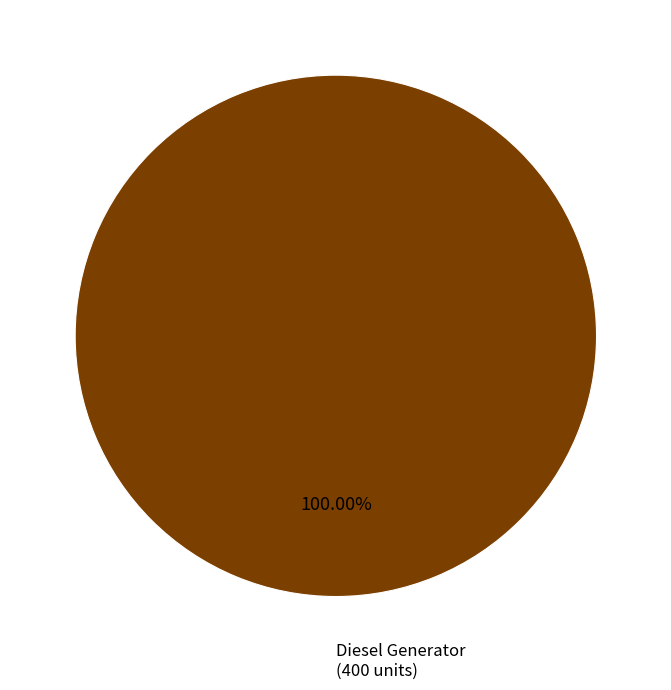

Does any single category account for the majority?

Yes